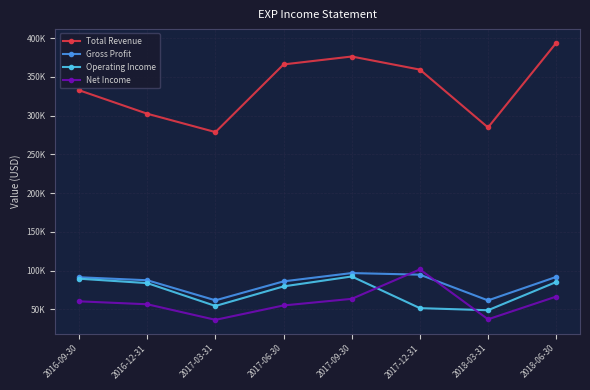

What are all the series names shown in the legend?

Total Revenue, Gross Profit, Operating Income, Net Income